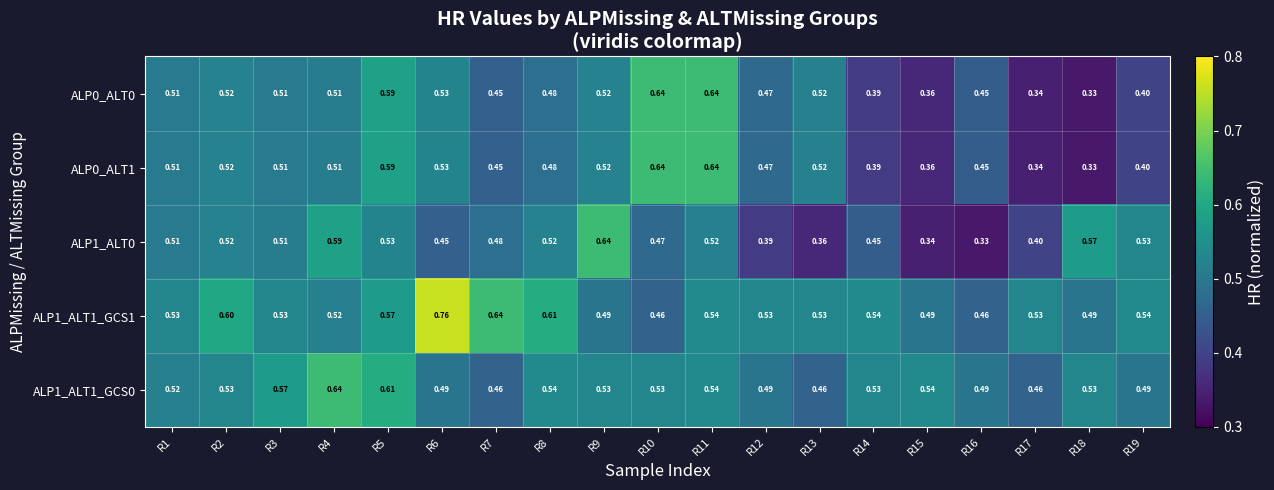

What is the spread (max minus min) of values at R18?

0.2